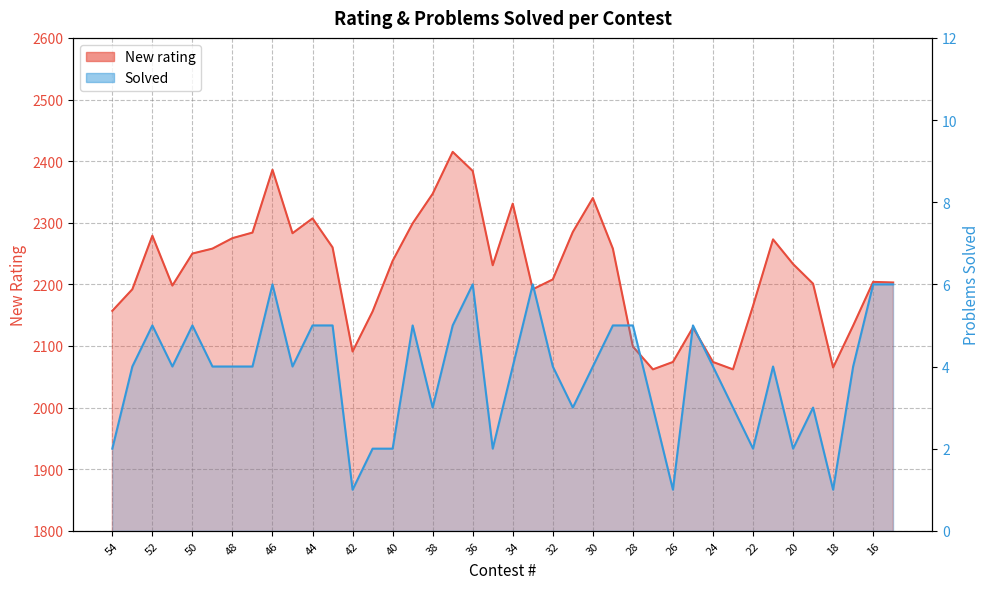

True or false: Solved and New rating cross at least once.

False